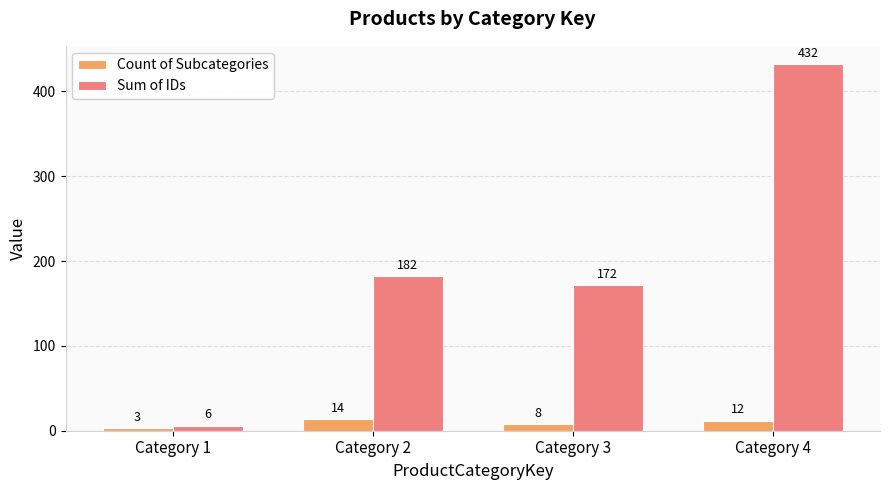

How many data points does each series have?

4